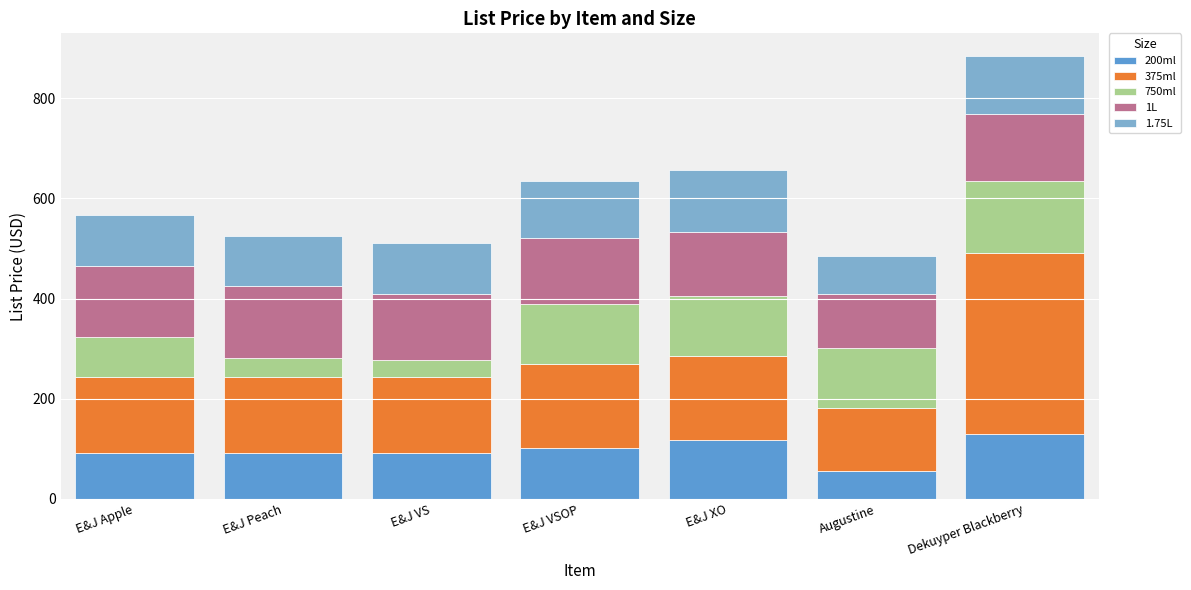

What is the approximate value of 200ml at Dekuyper Blackberry?

129.7